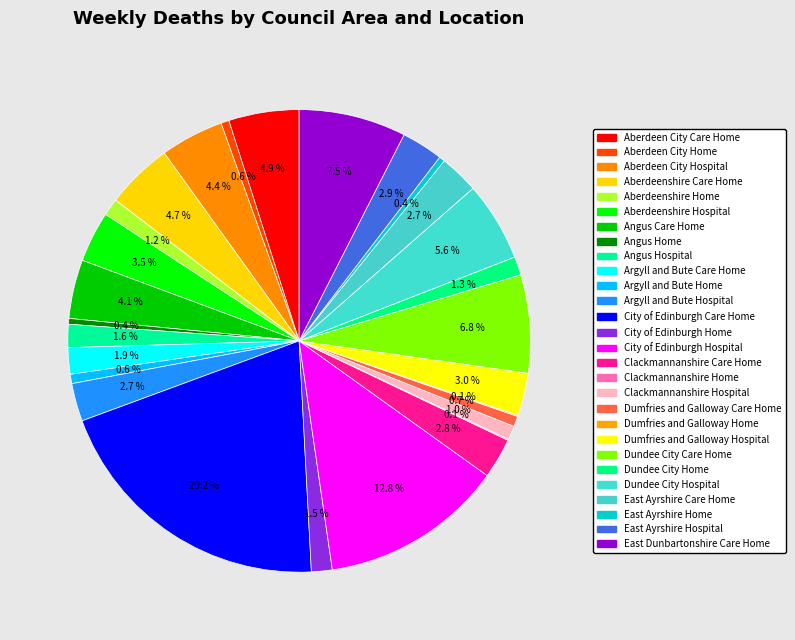

To the nearest percent, what is the difference between the East Dunbartonshire Care Home and Dundee City Home slice percentages?

6%